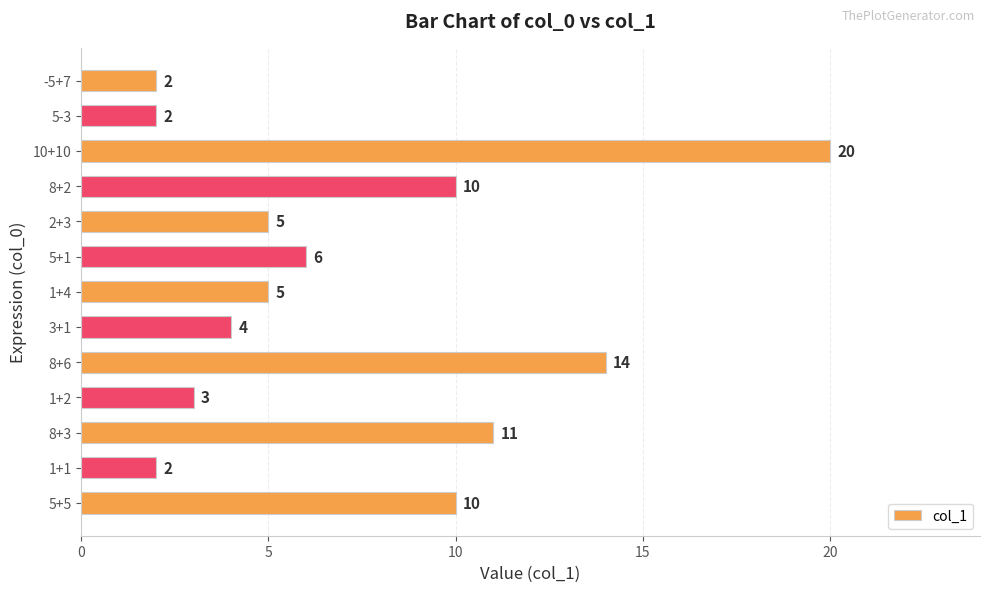

Are the bars horizontal?

Yes